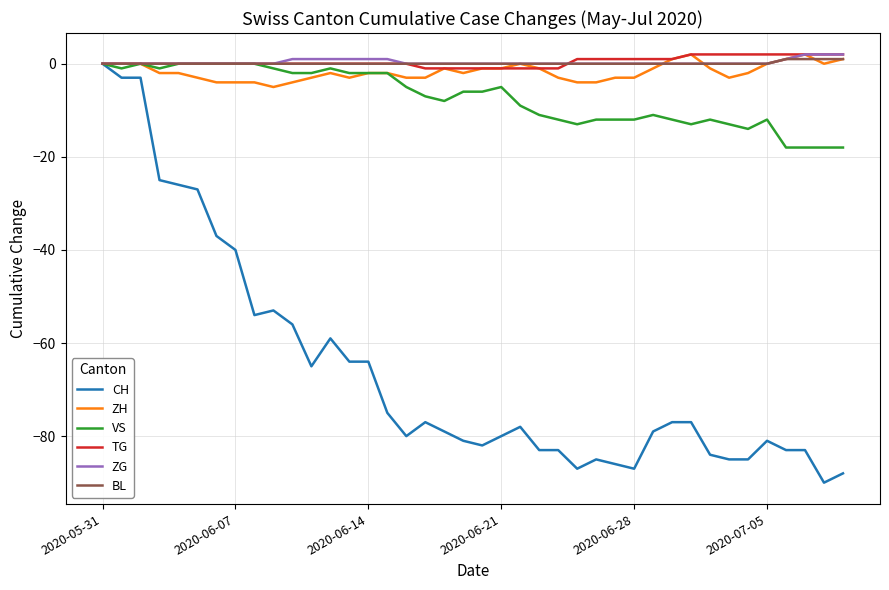

What is the minimum value shown in the chart?

-90